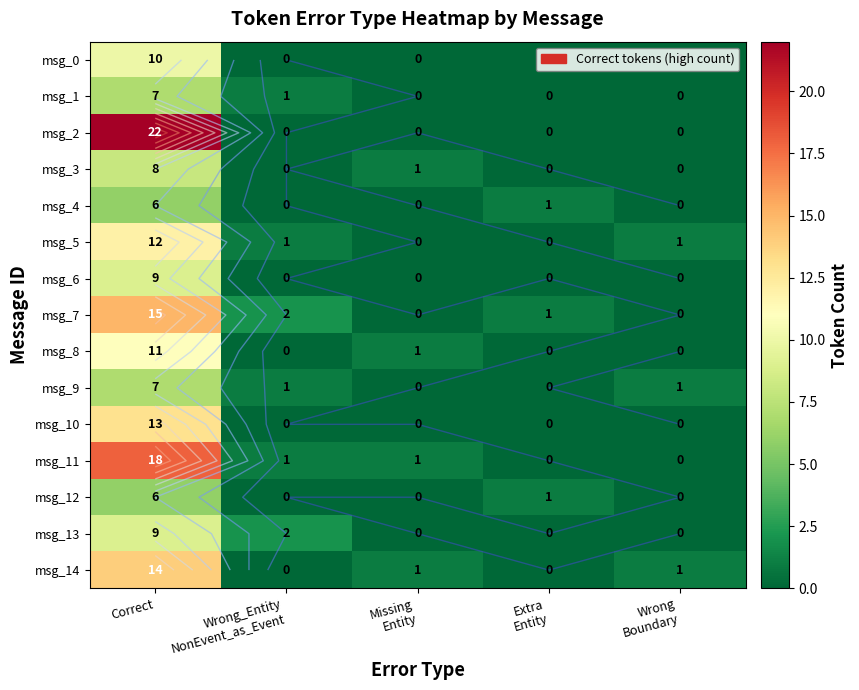

What value does the msg_5 series have at Correct?

12